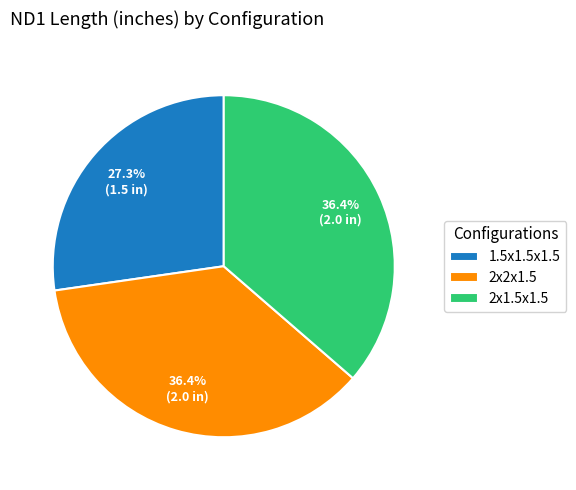

Which slice is the smallest?

1.5x1.5x1.5